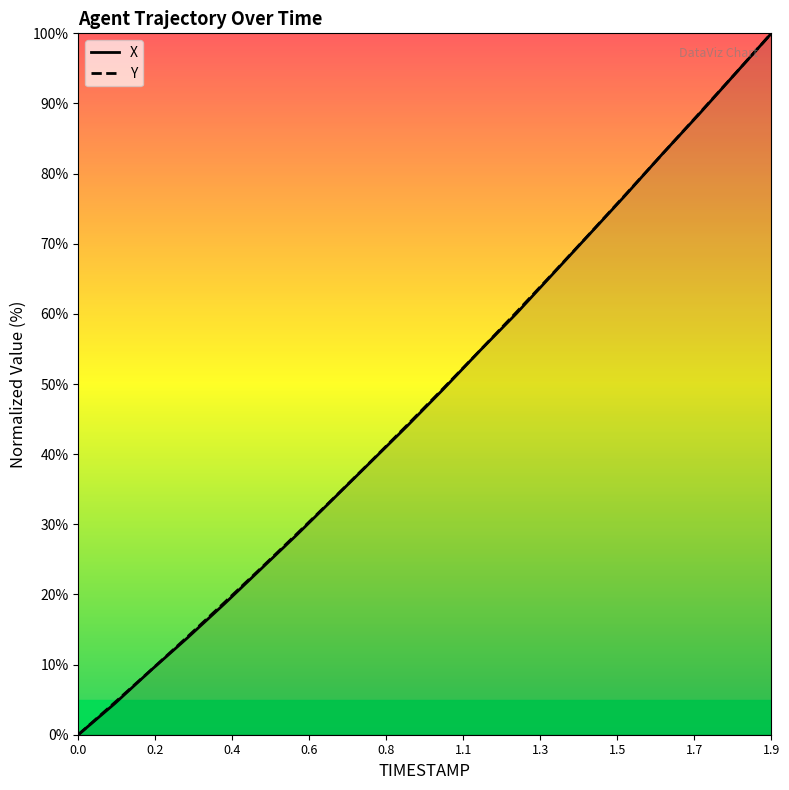

What are all the series names shown in the legend?

X, Y